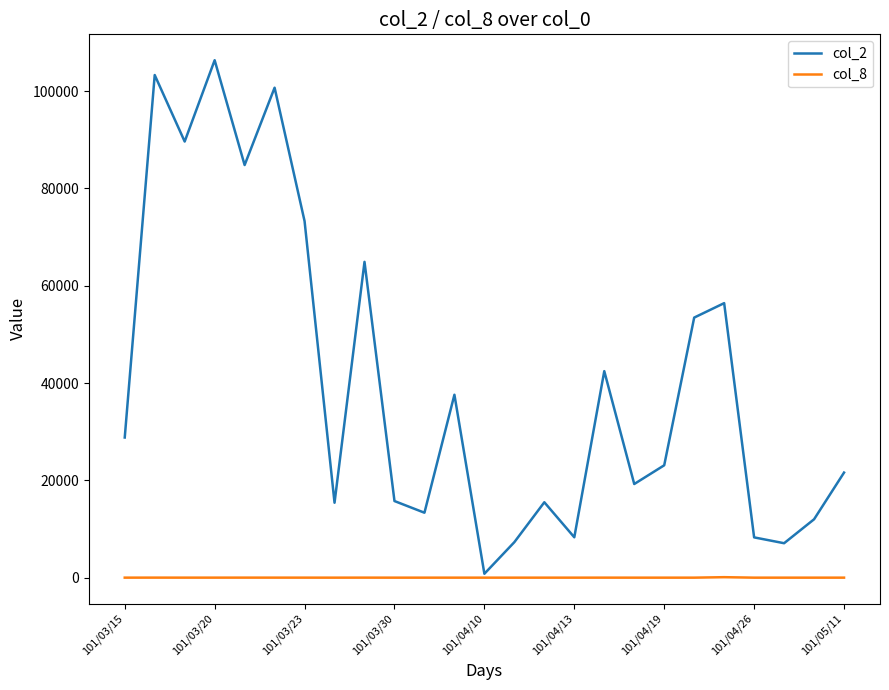

What is the greatest value displayed?

106370